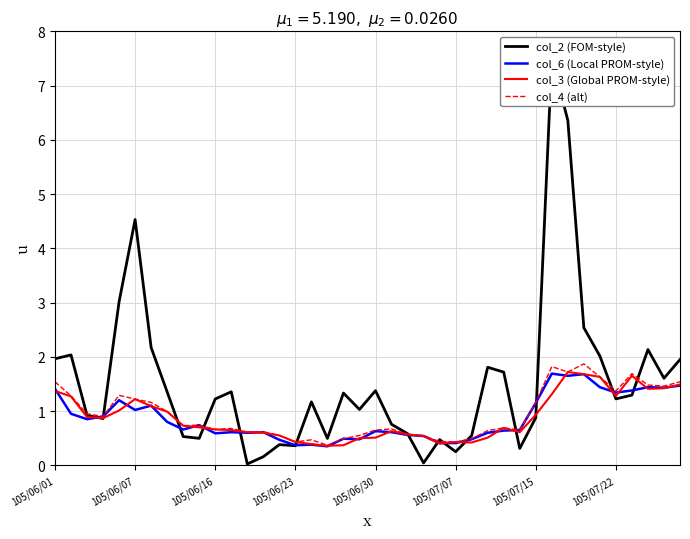

What is the maximum value for col_4 (alt)?

1.9